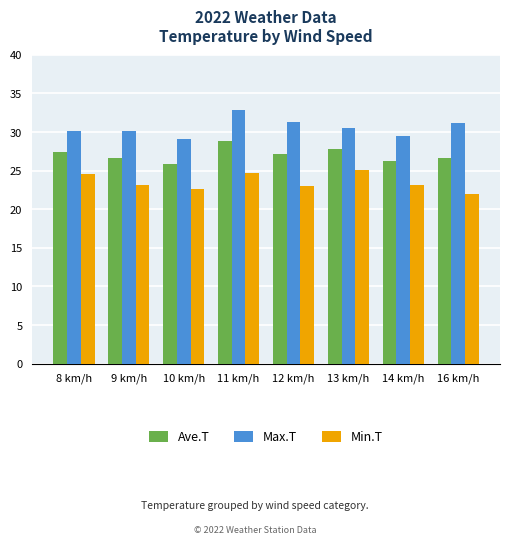

Between 8 km/h and 13 km/h, which series saw the biggest shift?

Min.T